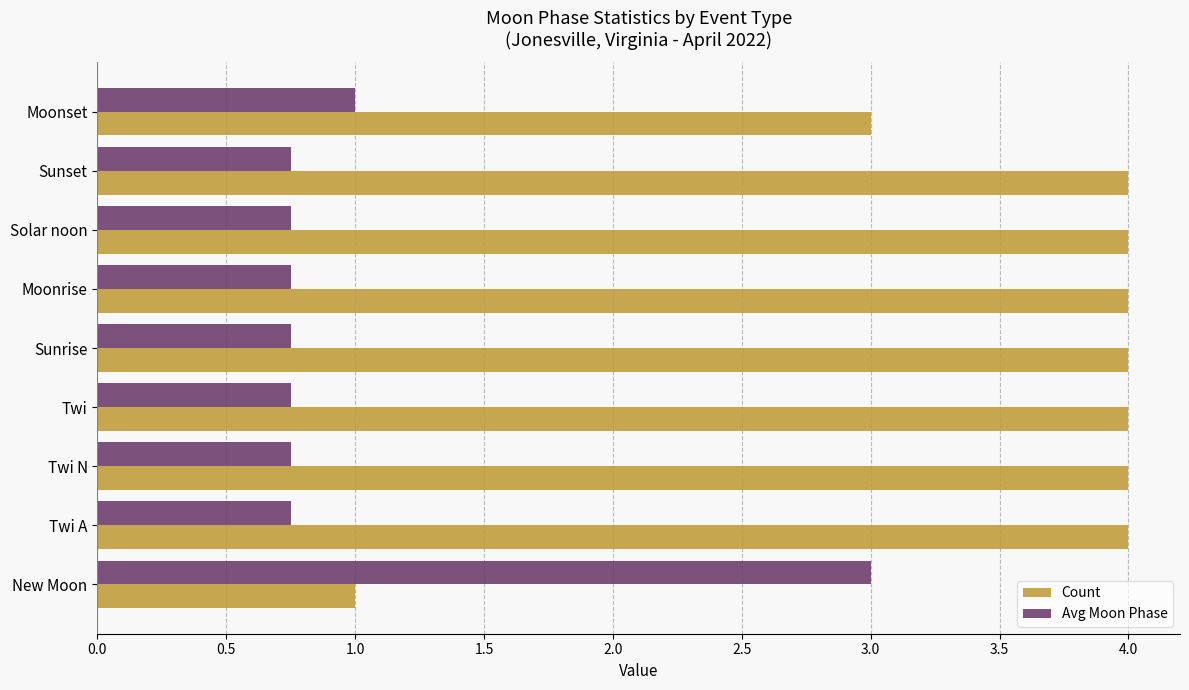

List the series in order of their peak value, lowest first.

Avg Moon Phase, Count